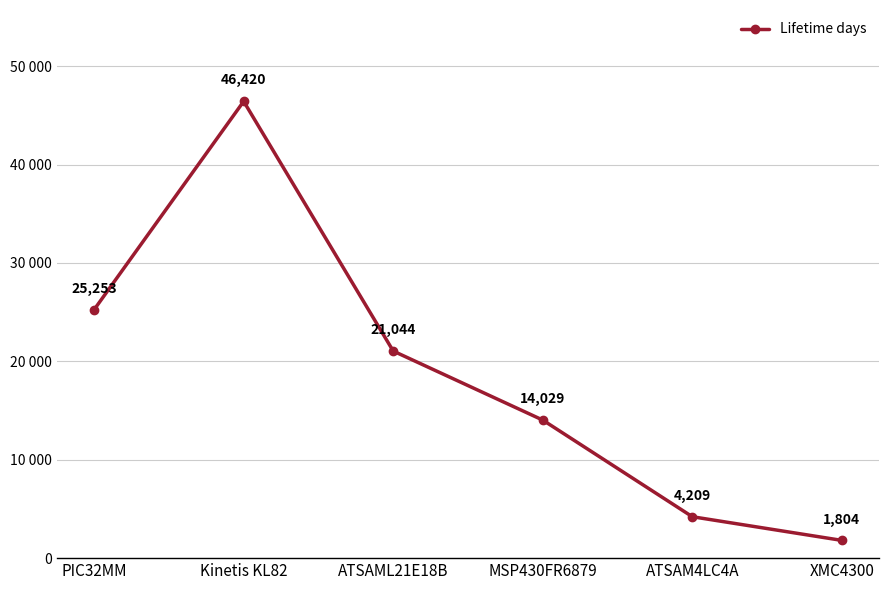

Which category has the highest value across all series?

Kinetis KL82